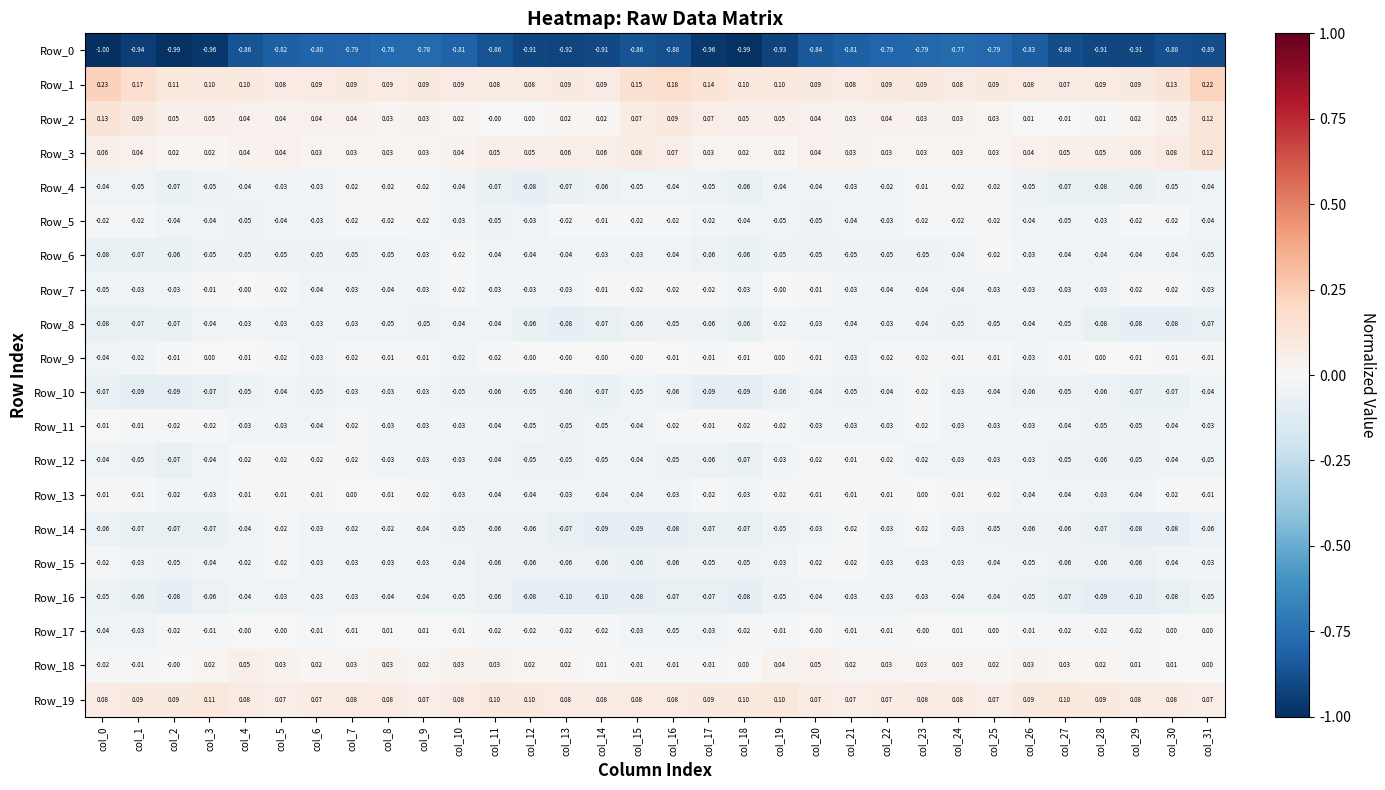

Is the value of Row_19 at col_3 greater than the value of Row_14 at col_12?

Yes